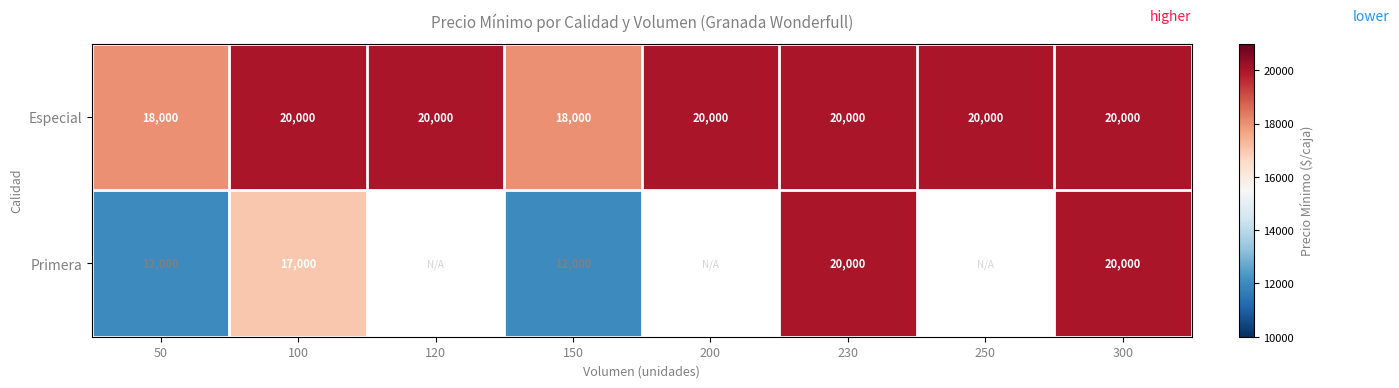

At which category does the chart reach its minimum across all series?

50